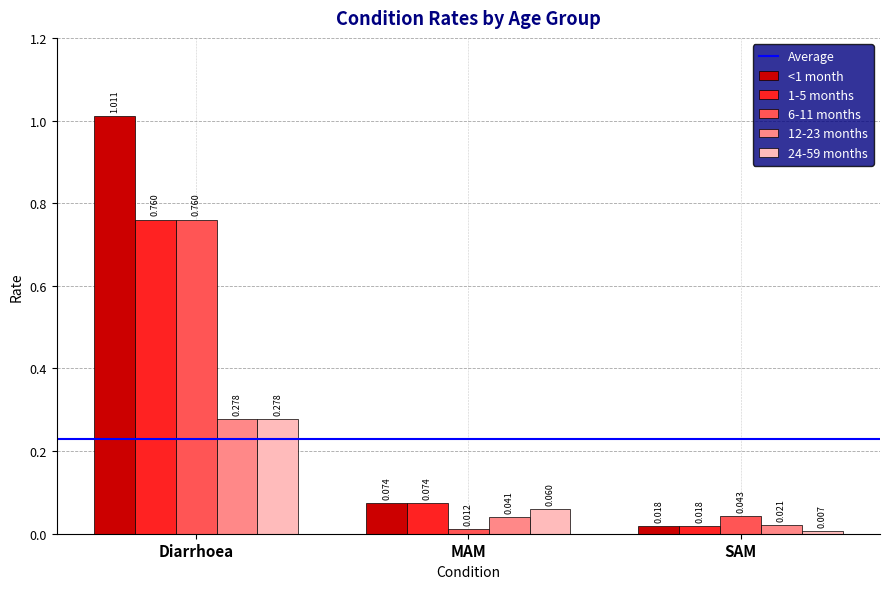

Which label corresponds to the smallest value in the chart?

SAM